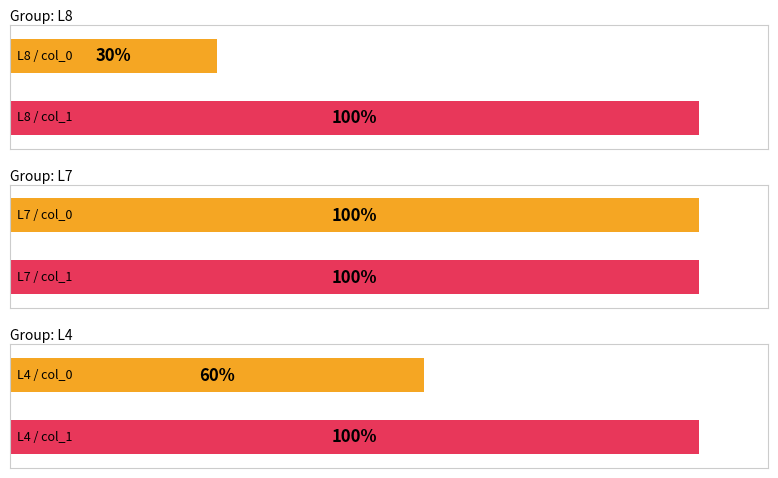

The value of col_0 at L4 is 0.8. True or false?

False